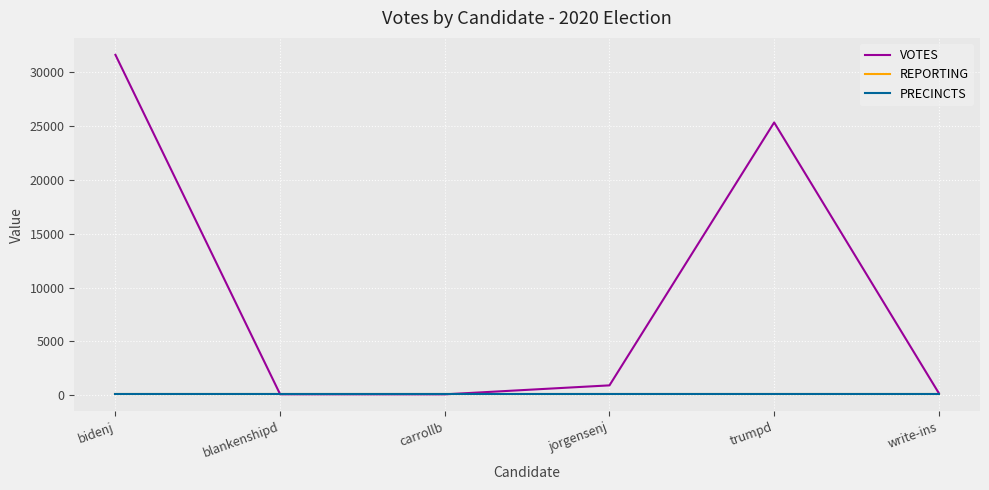

Reading right to left, extract all data points from this chart.

VOTES: write-ins=201	trumpd=25341	jorgensenj=925	carrollb=91	blankenshipd=97	bidenj=31620
REPORTING: write-ins=95	trumpd=95	jorgensenj=95	carrollb=95	blankenshipd=95	bidenj=95
PRECINCTS: write-ins=95	trumpd=95	jorgensenj=95	carrollb=95	blankenshipd=95	bidenj=95